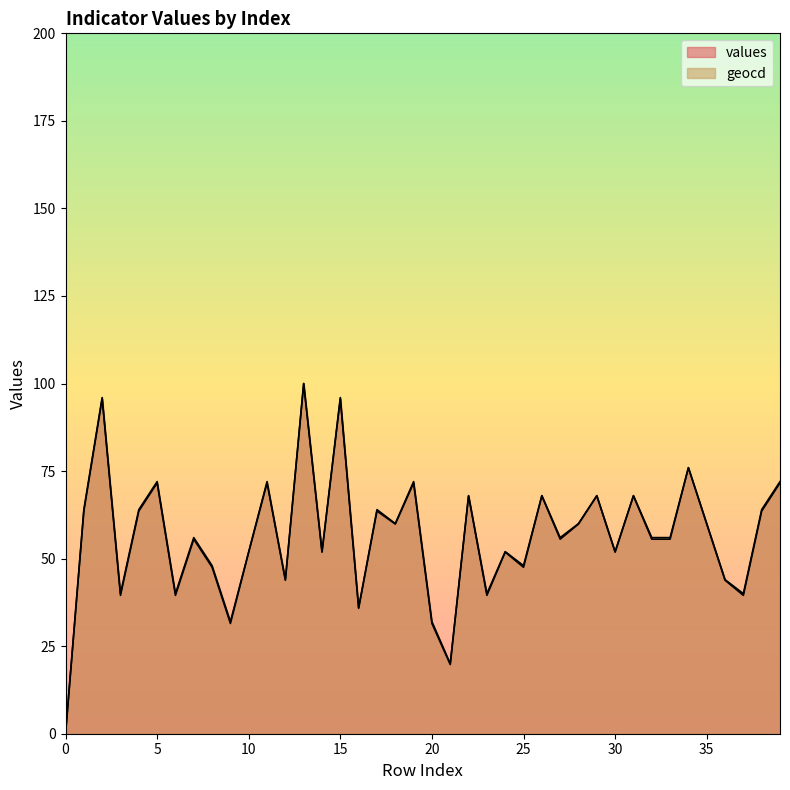

True or false: values and geocd intersect in this chart.

False